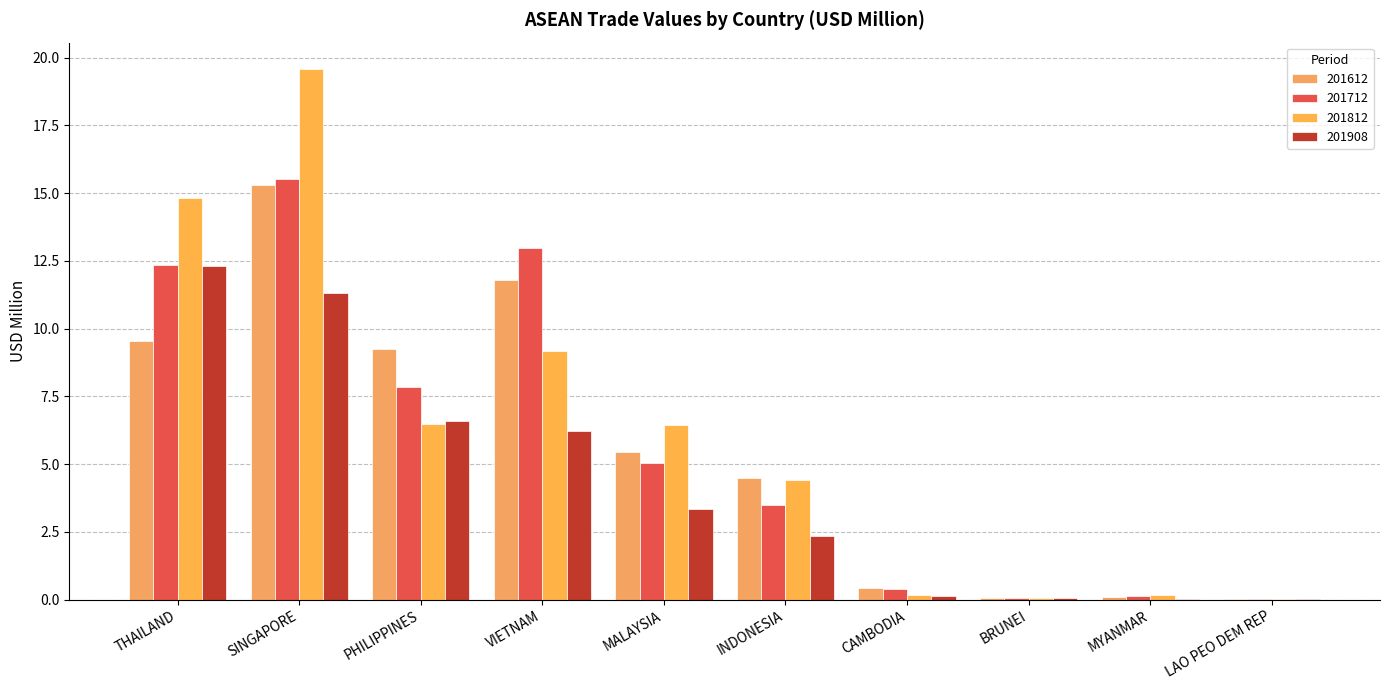

How many data points in 201712 are above 5?

5